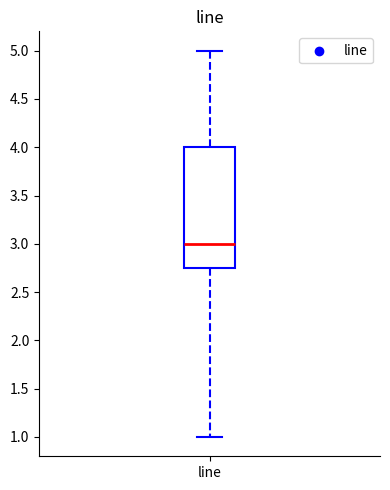

Transcribe this box plot: give where the median line is, the range the box spans, and where the two whiskers end, as read against the y-axis. The values are not printed on the chart, so give them approximately, as read against the axis.

median 3.00, box 2.75 to 4.00, whiskers 1.00 to 5.00